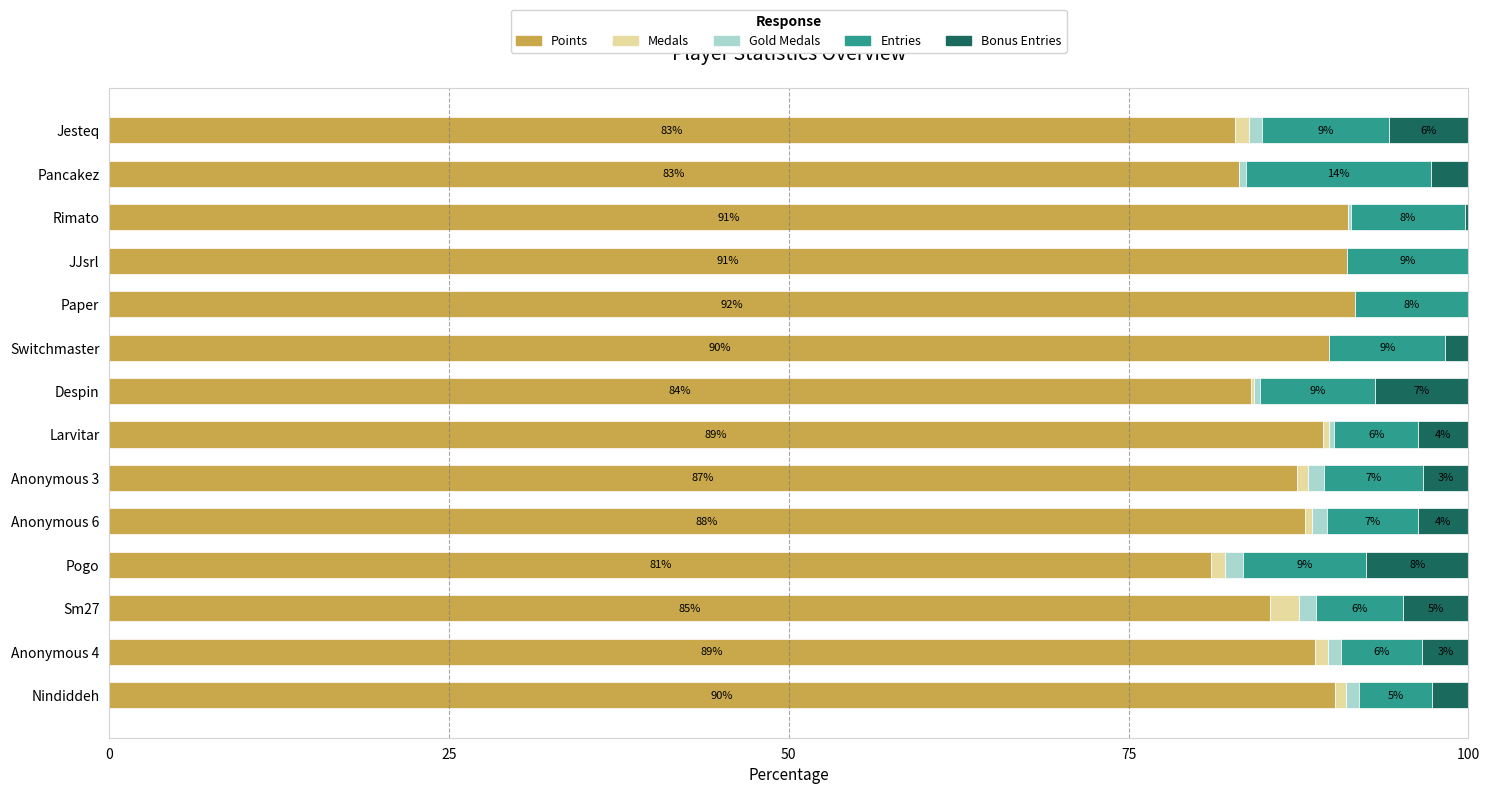

Where is Points nearest to the value 86?

Sm27